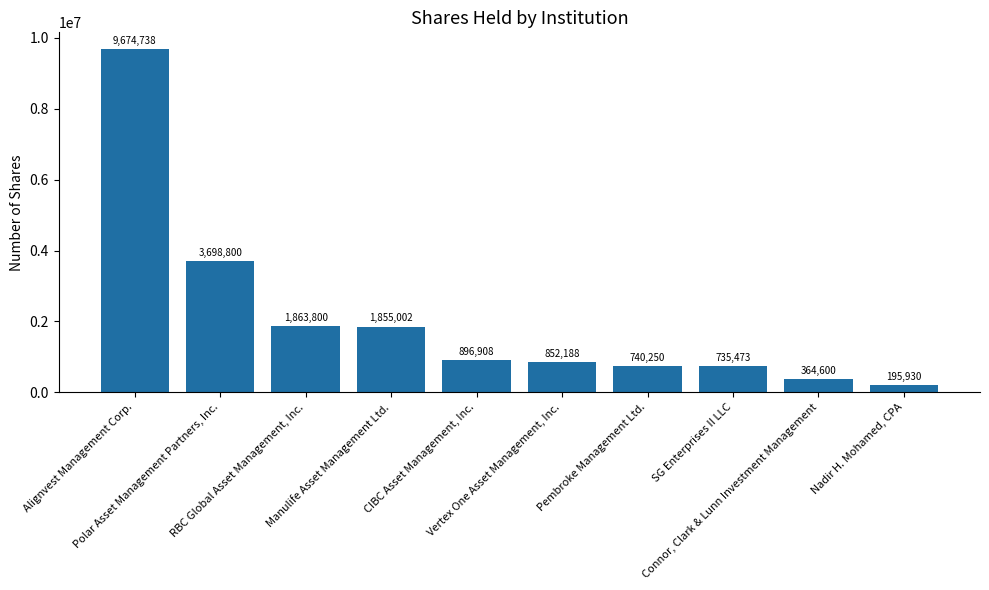

How many bars are there in total?

10